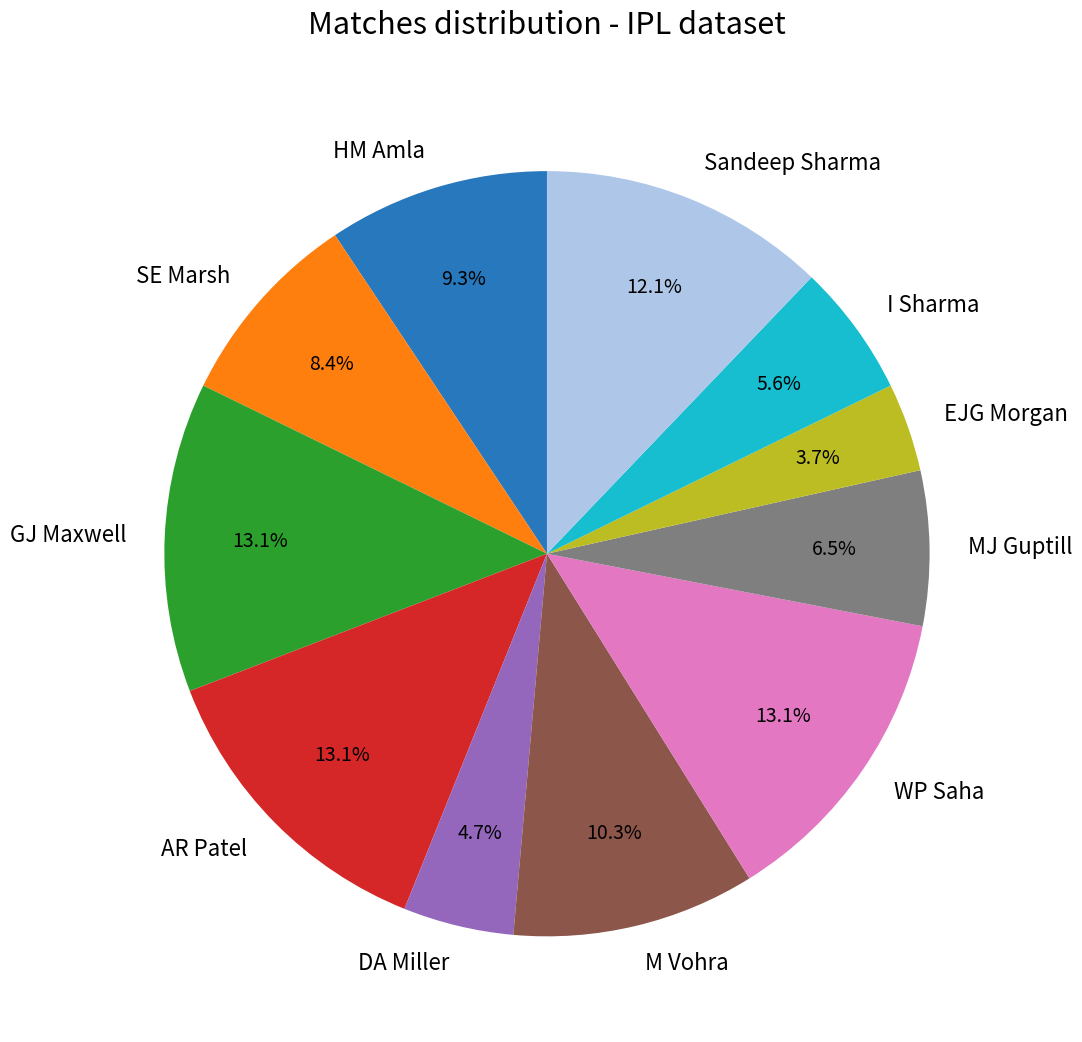

To the nearest percent, what is the difference between the largest and smallest slice percentages?

9%